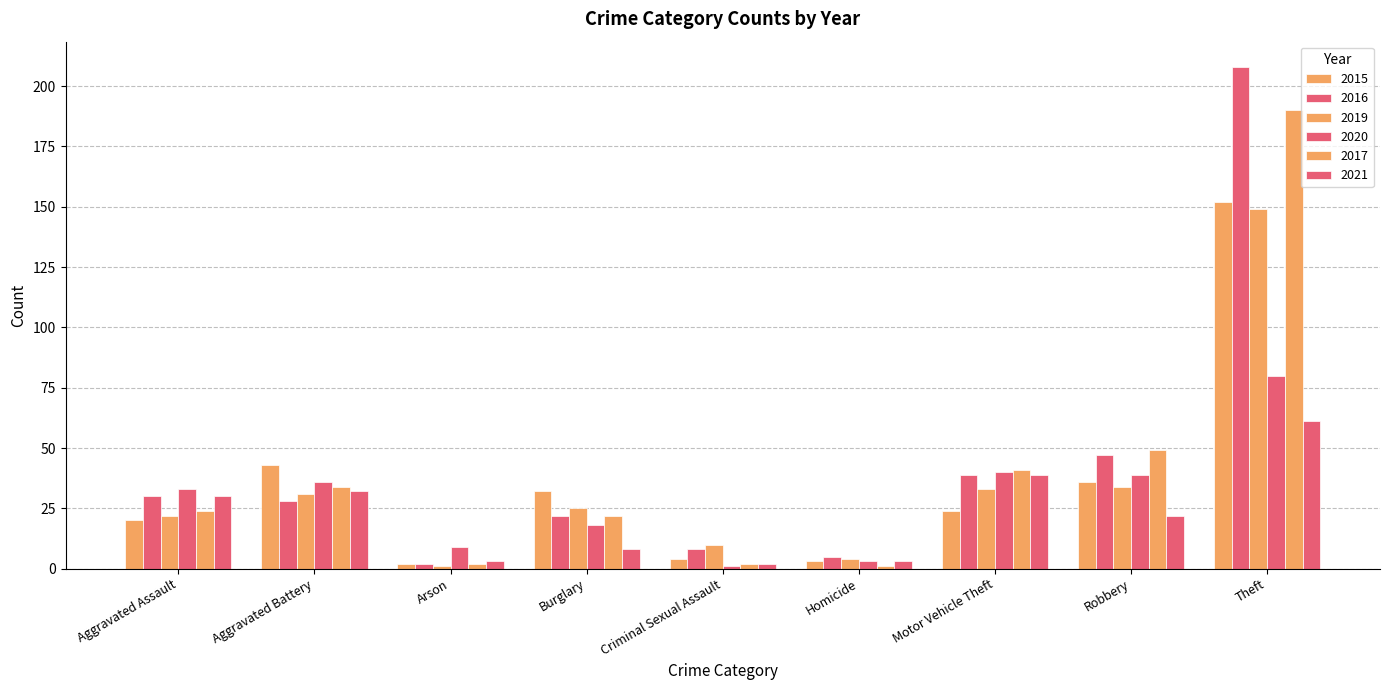

Reading right to left, extract all data points from this chart.

2015: 152	36	24	3	4	32	2	43	20
2016: 208	47	39	5	8	22	2	28	30
2019: 149	34	33	4	10	25	1	31	22
2020: 80	39	40	3	1	18	9	36	33
2017: 190	49	41	1	2	22	2	34	24
2021: 61	22	39	3	2	8	3	32	30